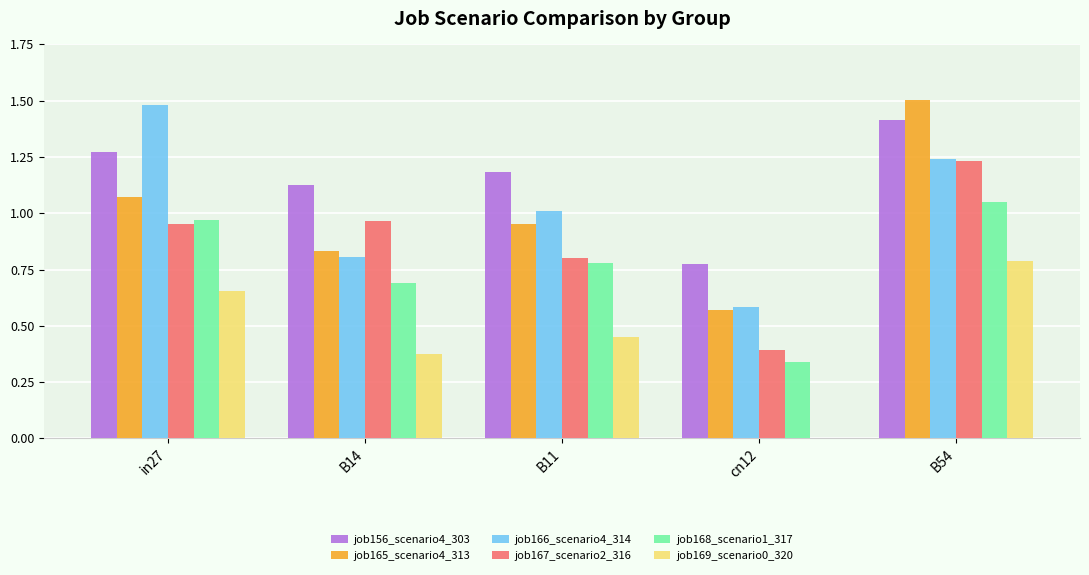

At which category is the sum across all series the highest?

B54